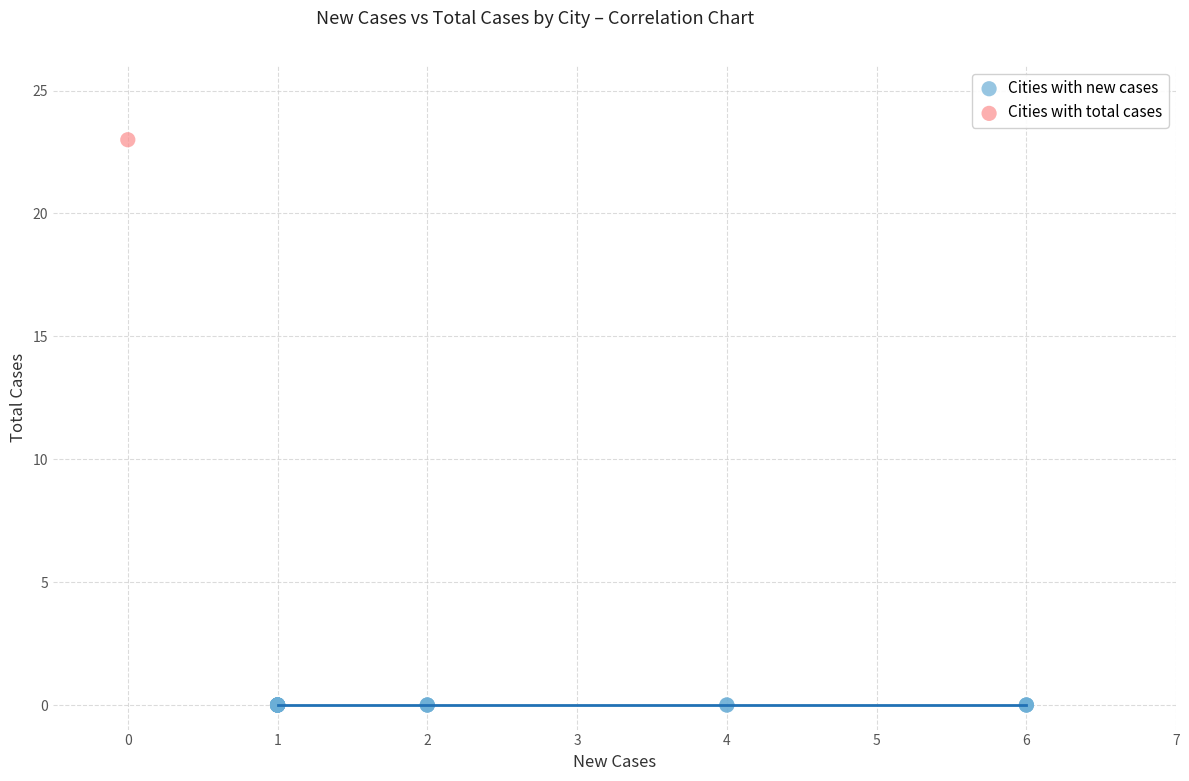

Which series contains the lowest Y value?

Cities with new cases